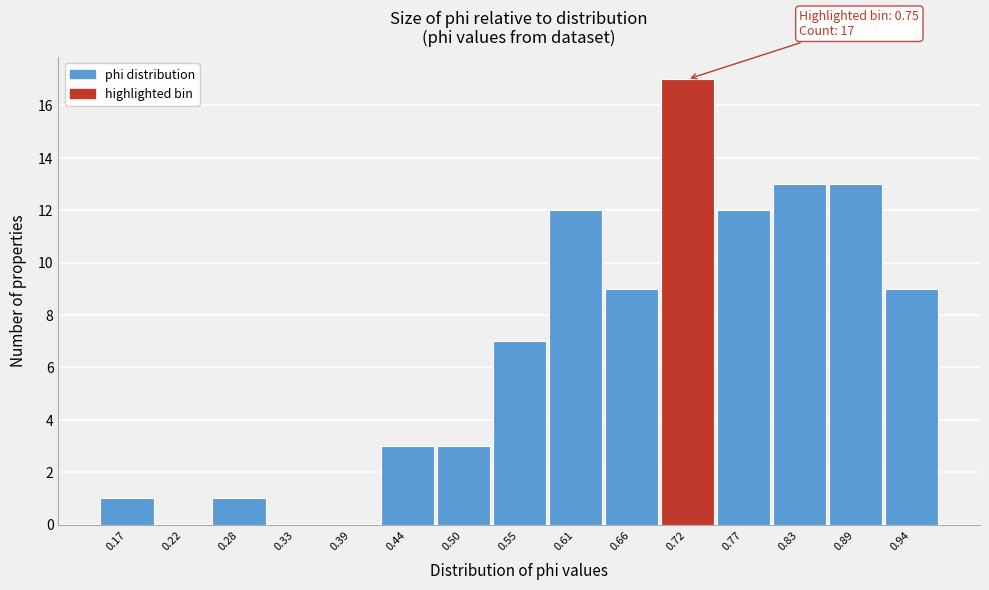

Reading left to right, extract all data points from this chart.

0.17=1	0.22=0	0.28=1	0.33=0	0.39=0	0.44=3	0.50=3	0.55=7	0.61=12	0.66=9	0.72=17	0.77=12	0.83=13	0.89=13	0.94=9